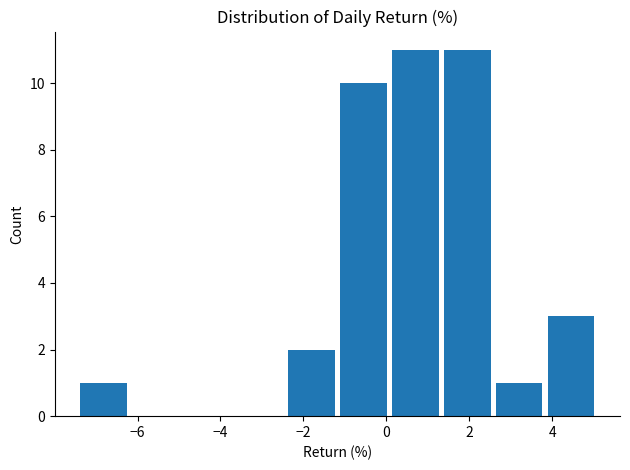

Reading left to right, list every bar in this chart as the range it spans on the x-axis followed by its height. Neither the bar edges nor the heights are printed on the chart, so give them approximately, as read against the axes.

-7.4 to -6.2: 1
-6.2 to -5.0: 0
-5.0 to -3.6: 0
-3.6 to -2.4: 0
-2.4 to -1.2: 2
-1.2 to 0.0: 10
0.0 to 1.4: 11
1.4 to 2.6: 11
2.6 to 3.8: 1
3.8 to 5.0: 3